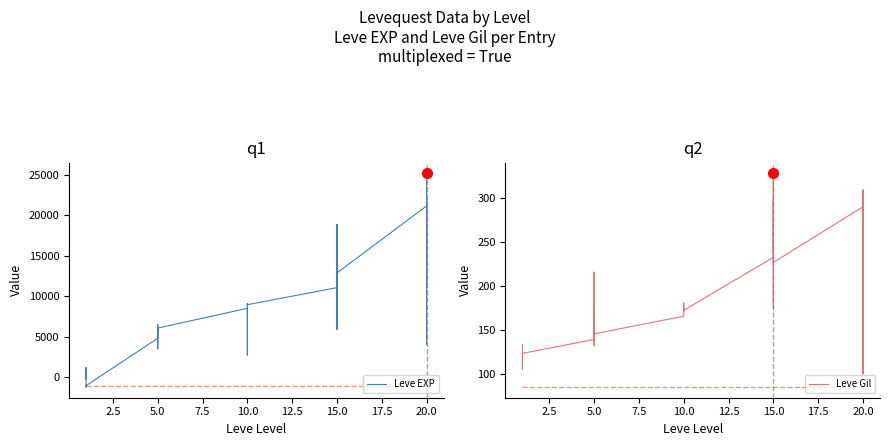

Rank the series at 10.0 from highest to lowest value.

Leve EXP, Leve Gil